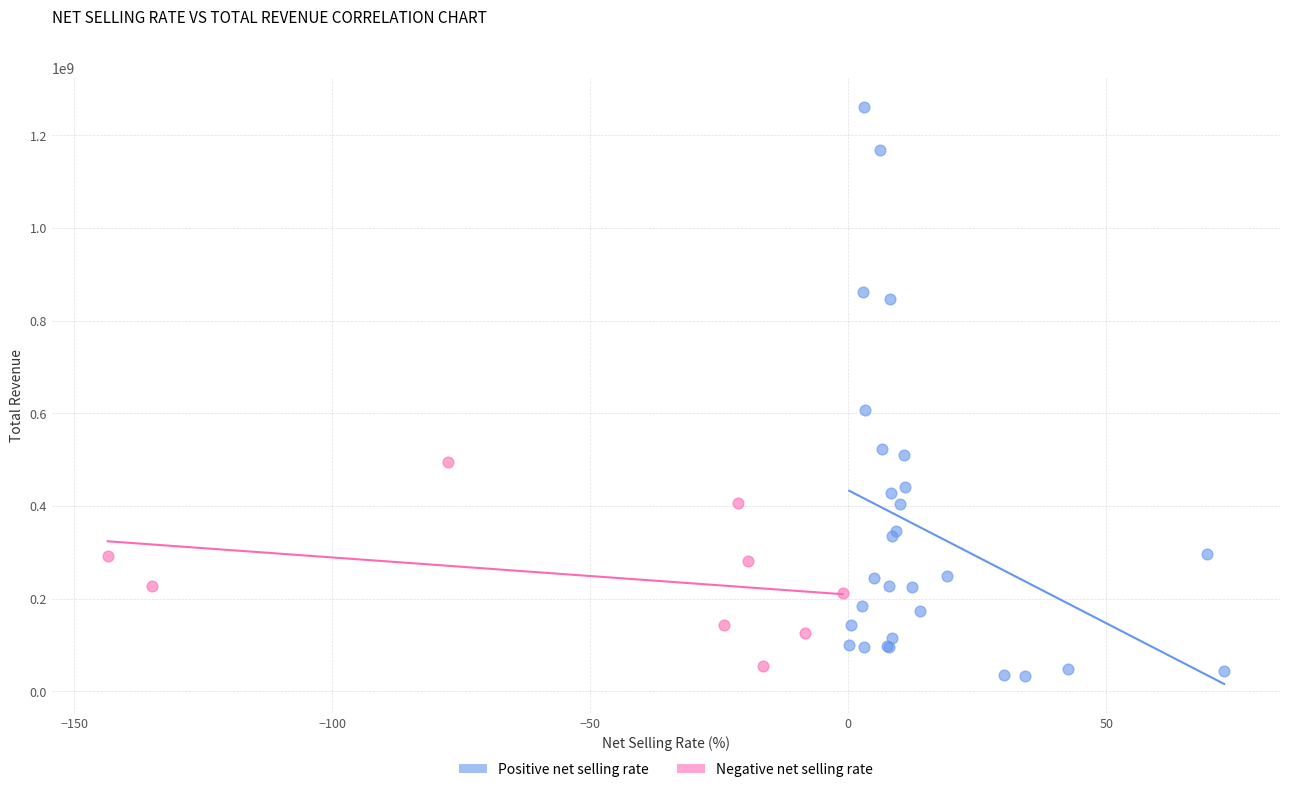

Which series reaches the maximum Y coordinate?

Positive net selling rate